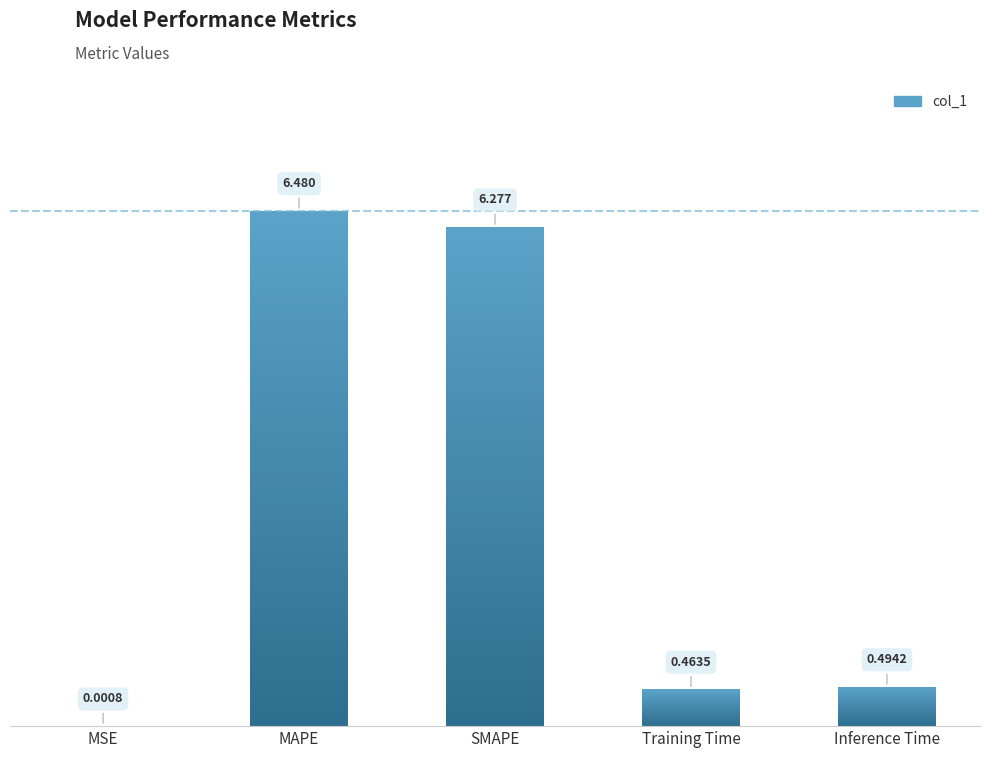

What is the average value?

2.7